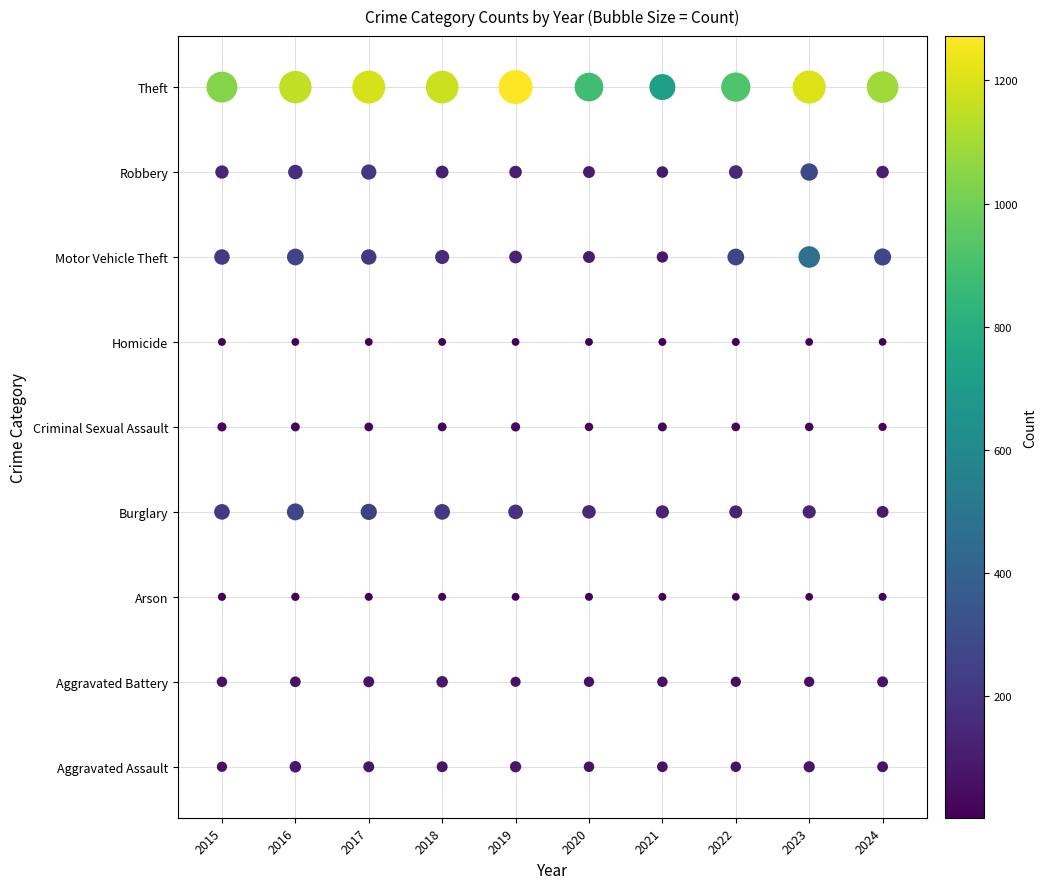

Between 2019 and 2023, which is larger?

2019